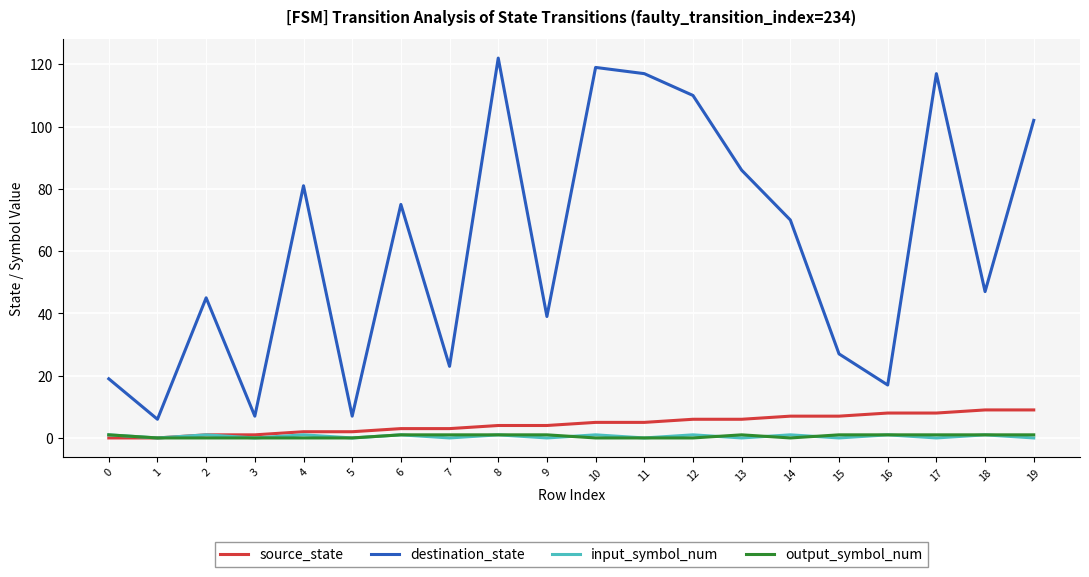

Reading left to right, extract all data points from this chart.

source_state: 0=0	1=0	2=1	3=1	4=2	5=2	6=3	7=3	8=4	9=4	10=5	11=5	12=6	13=6	14=7	15=7	16=8	17=8	18=9	19=9
destination_state: 0=19	1=6	2=45	3=7	4=81	5=7	6=75	7=23	8=122	9=39	10=119	11=117	12=110	13=86	14=70	15=27	16=17	17=117	18=47	19=102
input_symbol_num: 0=1	1=0	2=1	3=0	4=1	5=0	6=1	7=0	8=1	9=0	10=1	11=0	12=1	13=0	14=1	15=0	16=1	17=0	18=1	19=0
output_symbol_num: 0=1	1=0	2=0	3=0	4=0	5=0	6=1	7=1	8=1	9=1	10=0	11=0	12=0	13=1	14=0	15=1	16=1	17=1	18=1	19=1